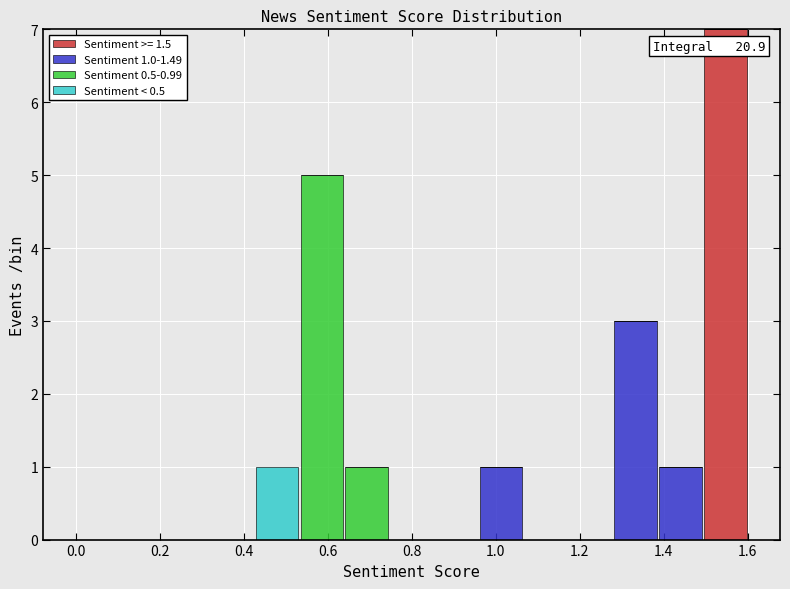

Which range on the x-axis has the tallest stacked bar (by total height)?

1.50 to 1.60